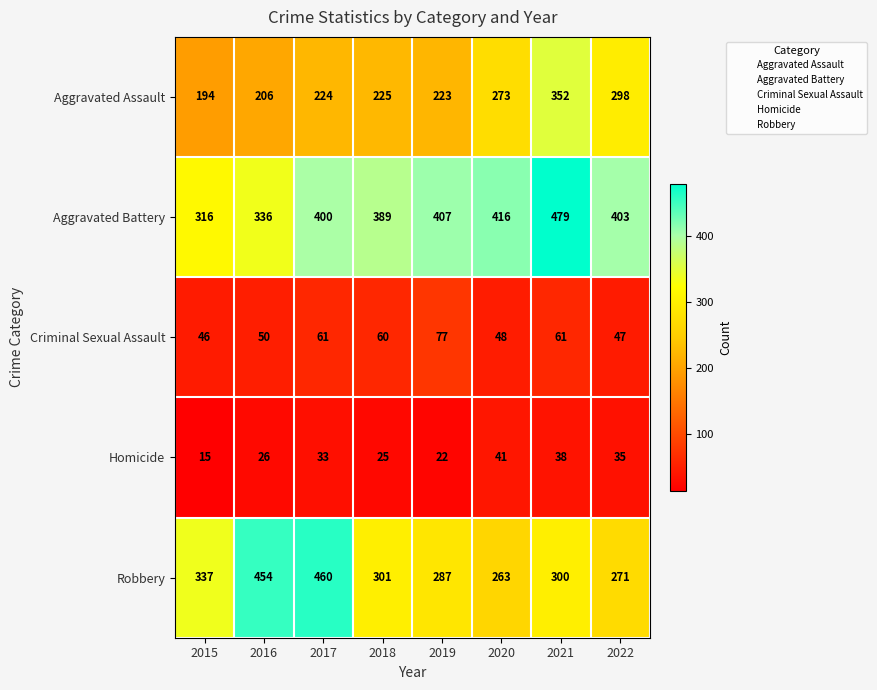

Rank the series at 2018 from highest to lowest value.

Aggravated Battery, Robbery, Aggravated Assault, Criminal Sexual Assault, Homicide